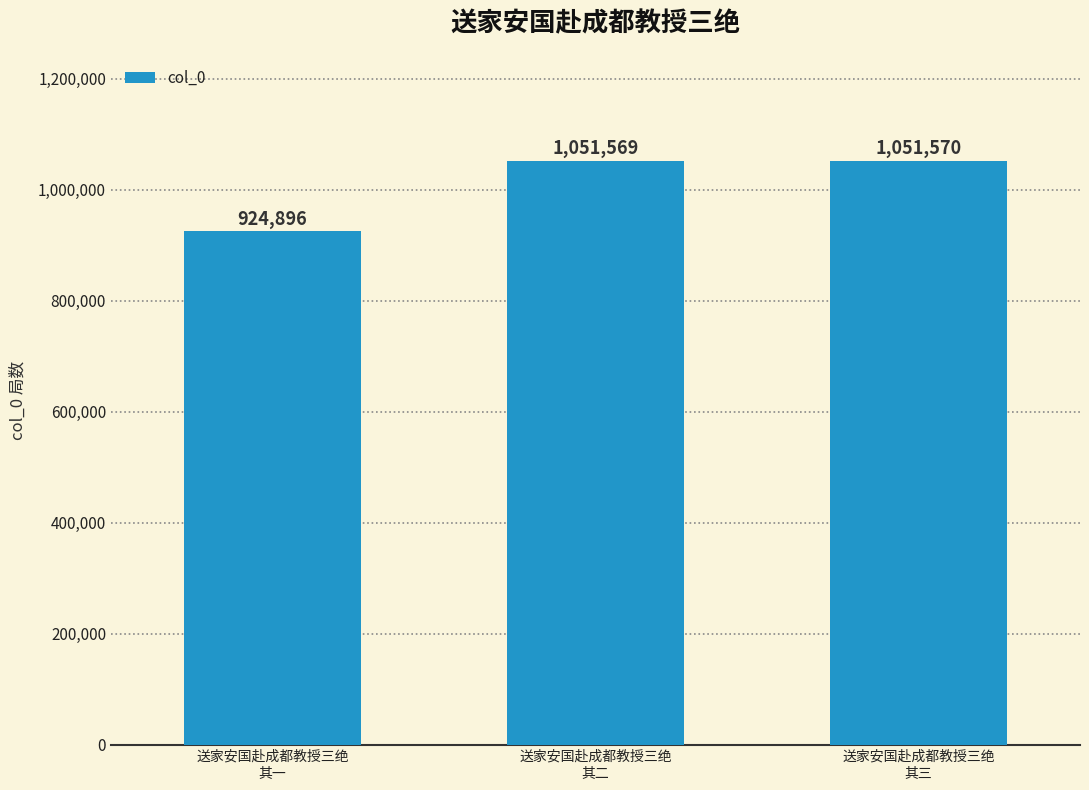

What is the difference between the maximum and second lowest values?

1